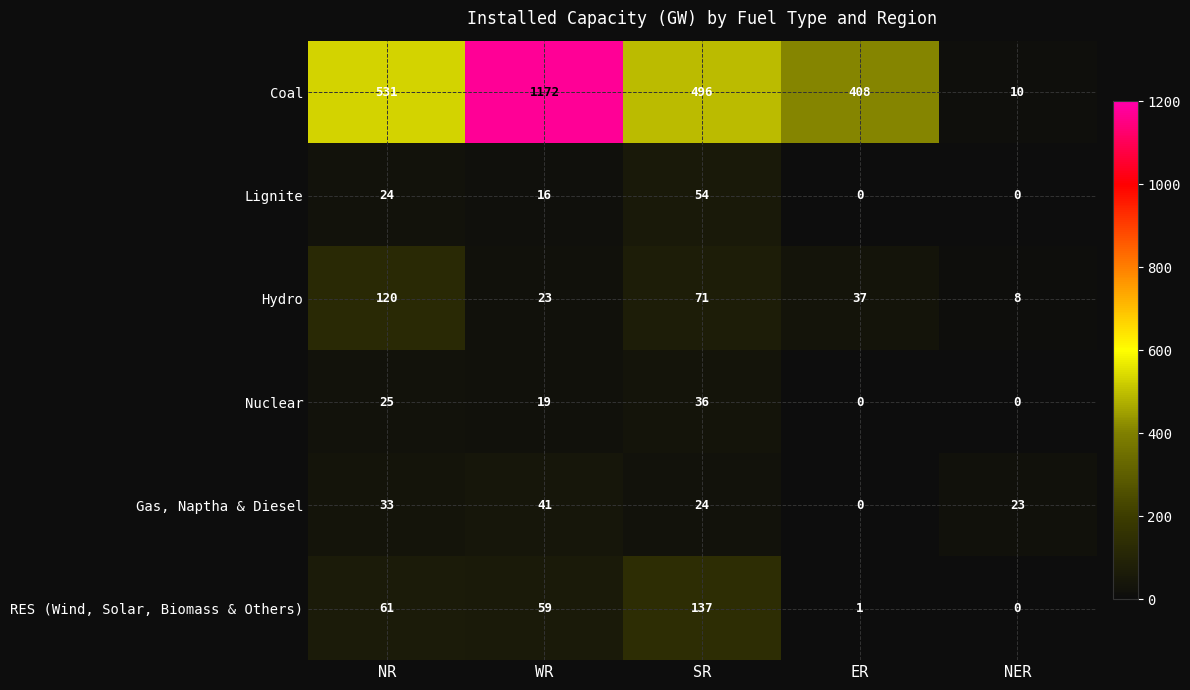

Is it true that Nuclear equals 62 at SR?

False